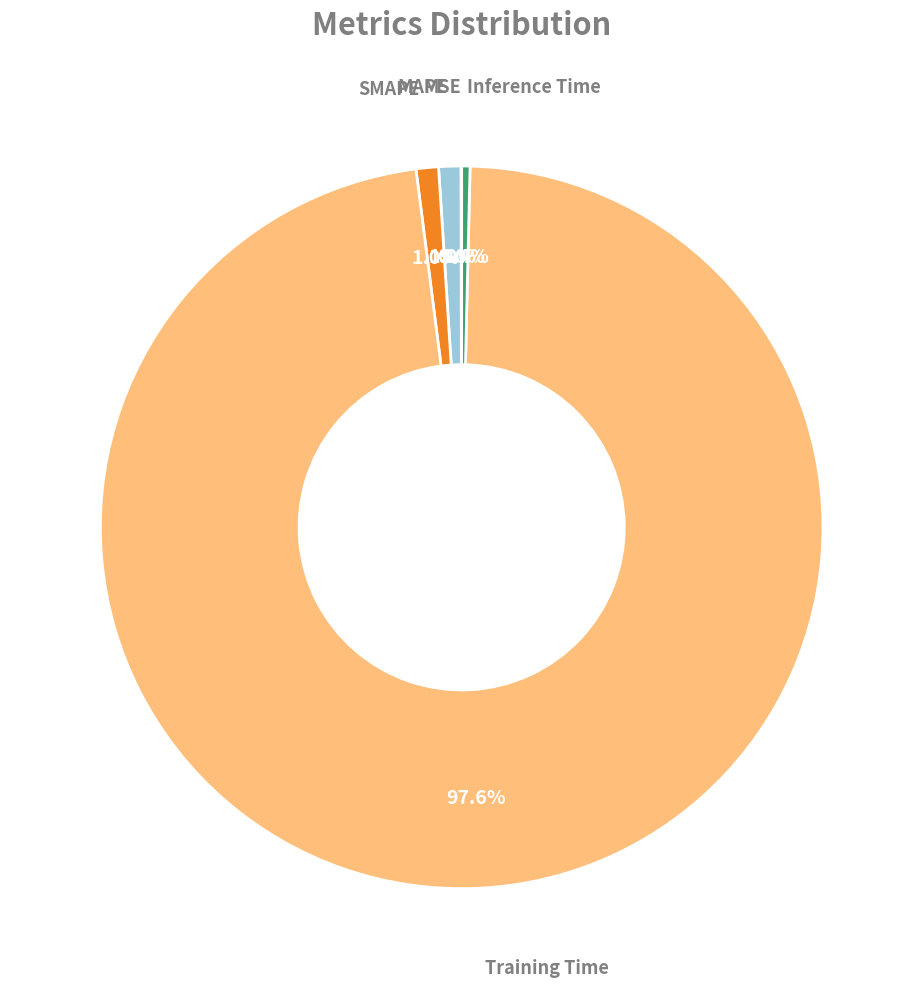

Is there any slice that represents more than half of the pie?

Yes